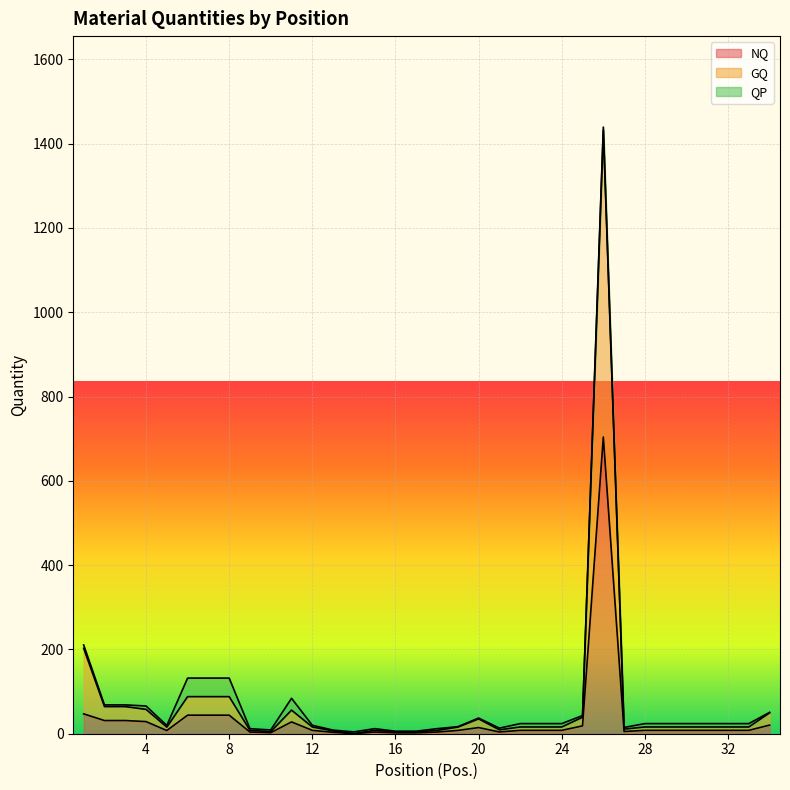

What is the minimum value shown in the chart?

0.2